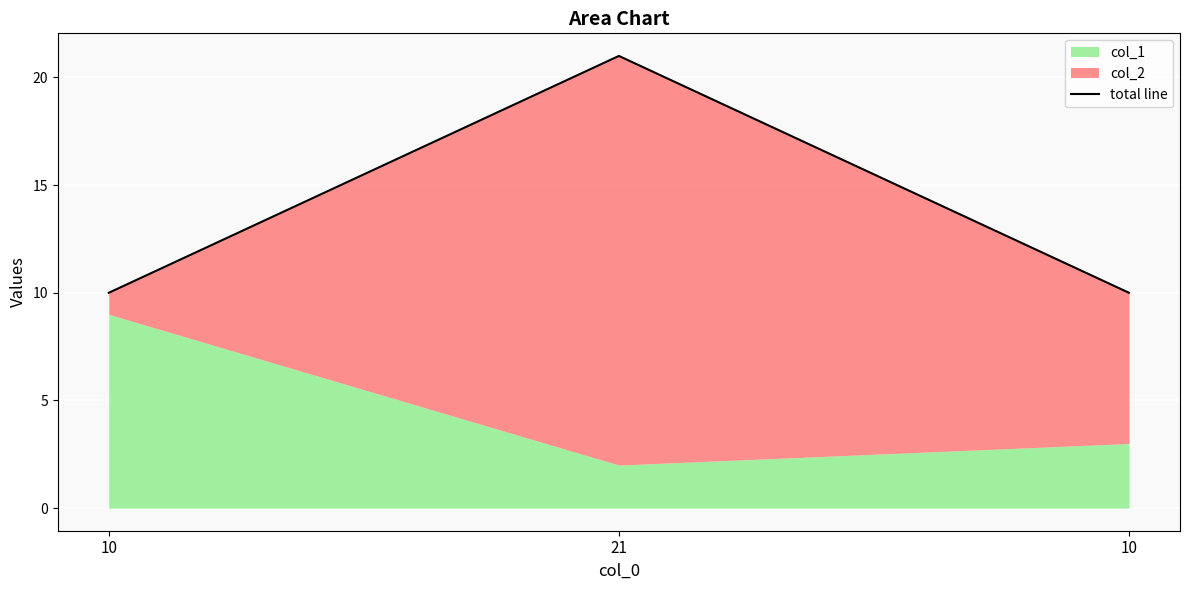

What is the label of the 1st point from the right?

10